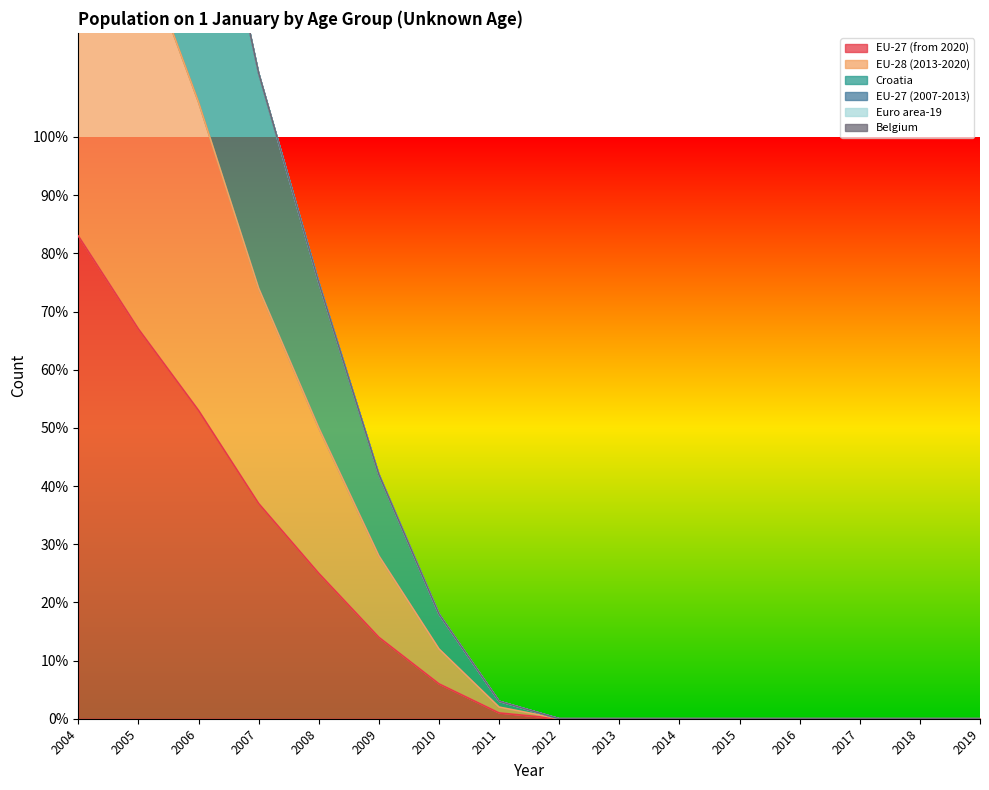

Between 2012 and 2017, which series saw the biggest shift?

EU-27 (from 2020)